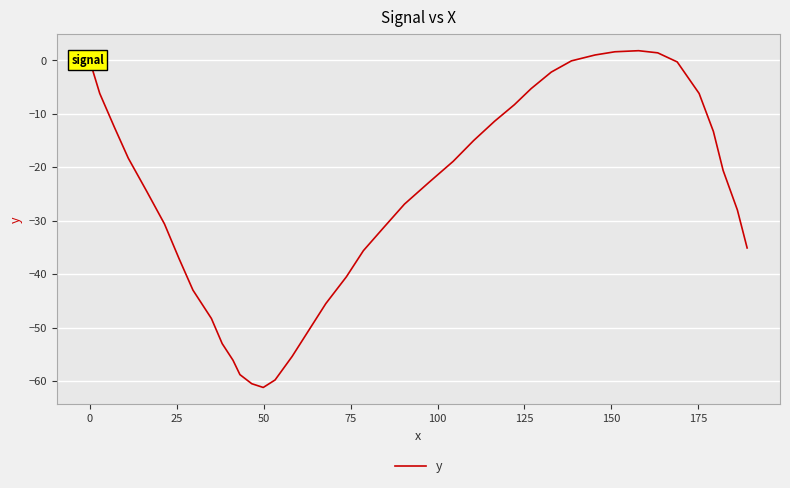

What is the greatest value displayed?

1.8